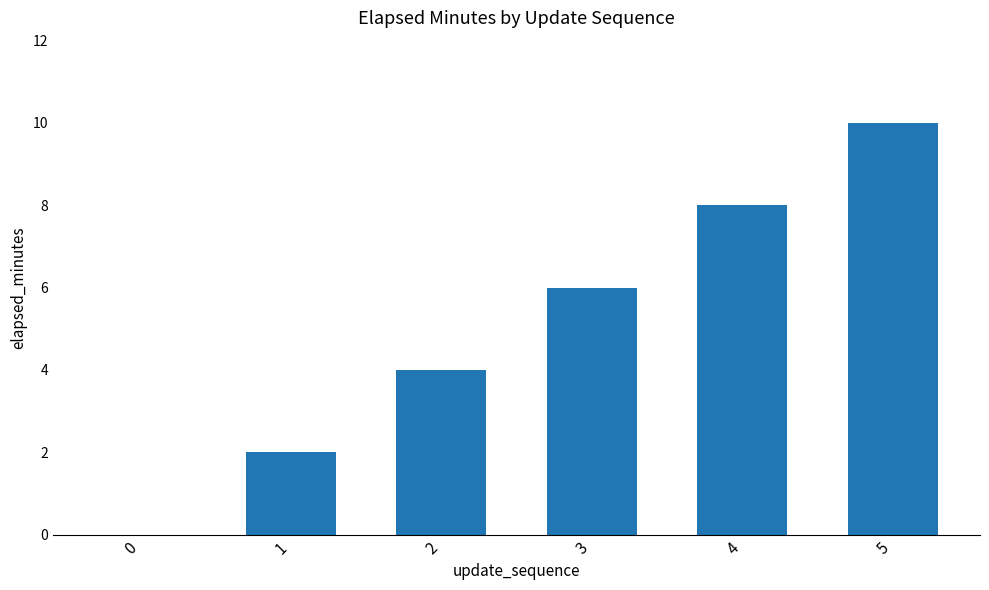

Are the bars horizontal?

No